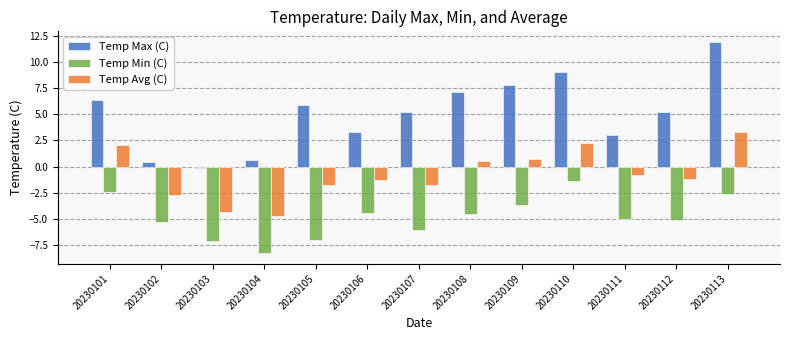

What is the maximum value shown in the chart?

12.0